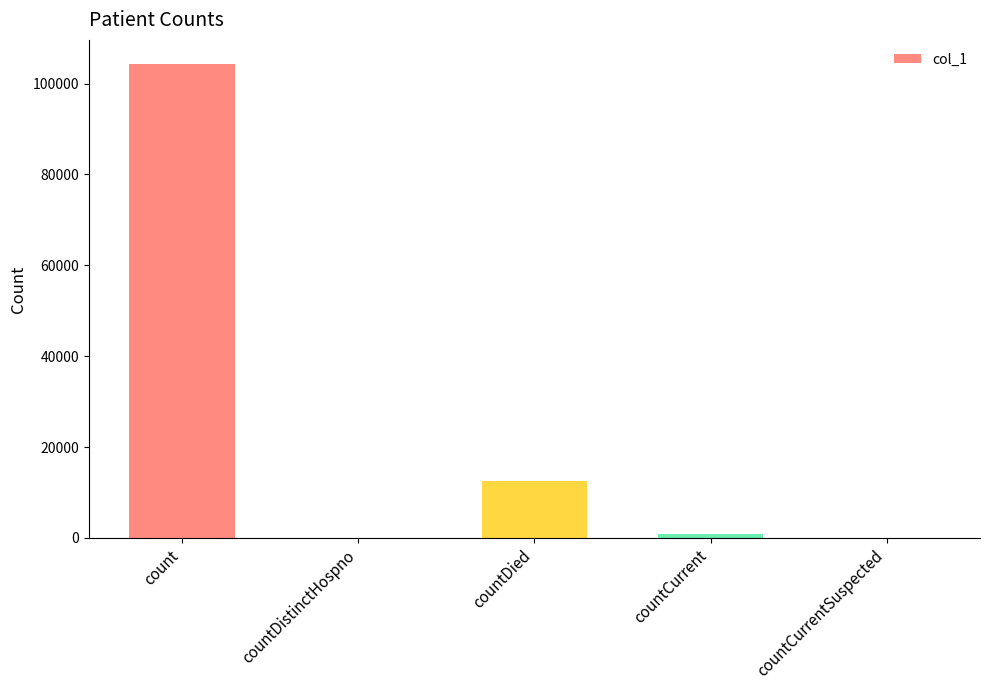

Reading right to left, what are all the values shown in this chart?

countCurrentSuspected=0	countCurrent=799	countDied=12575	countDistinctHospno=0	count=104402